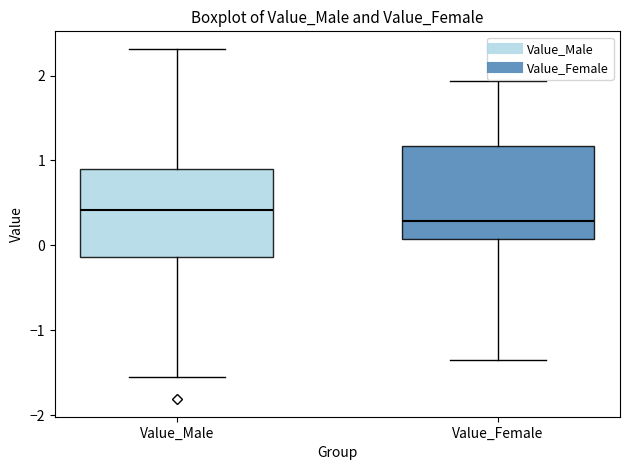

Reading left to right, read every box against the y-axis: the position of its median line, the range the box covers, and the ends of its whiskers. The values are not printed on the chart, so give them approximately, as read against the axis.

Value_Male: median 0.4, box -0.1 to 0.9, whiskers -1.5 to 2.3
Value_Female: median 0.3, box 0.1 to 1.2, whiskers -1.4 to 1.9